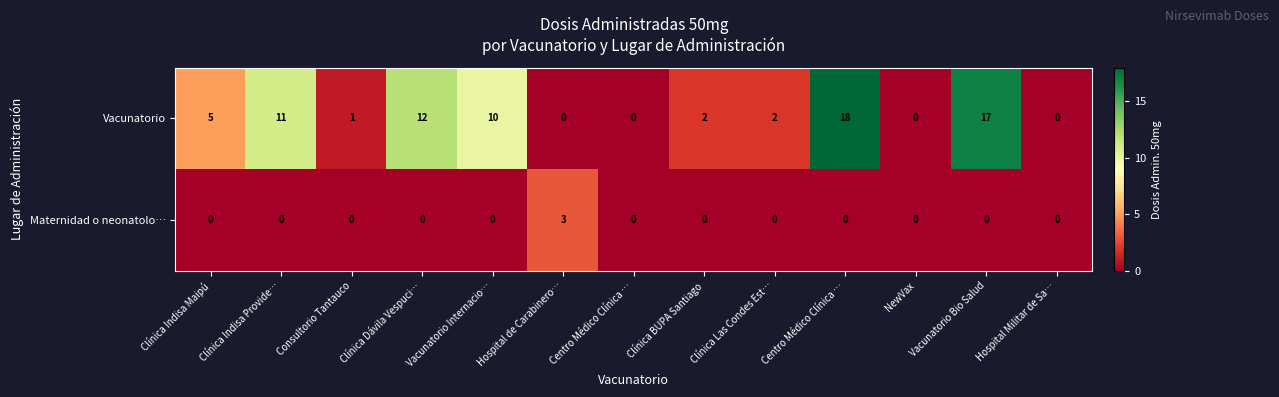

How many values in the Vacunatorio series are below 2?

5